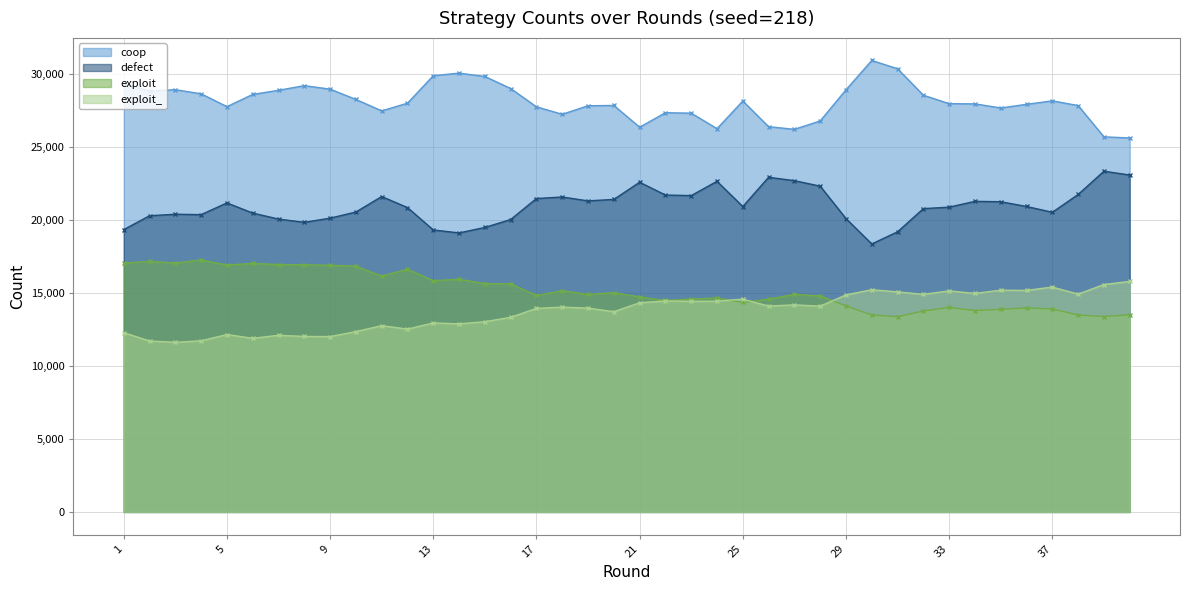

Which series has the largest range (max minus min)?

coop